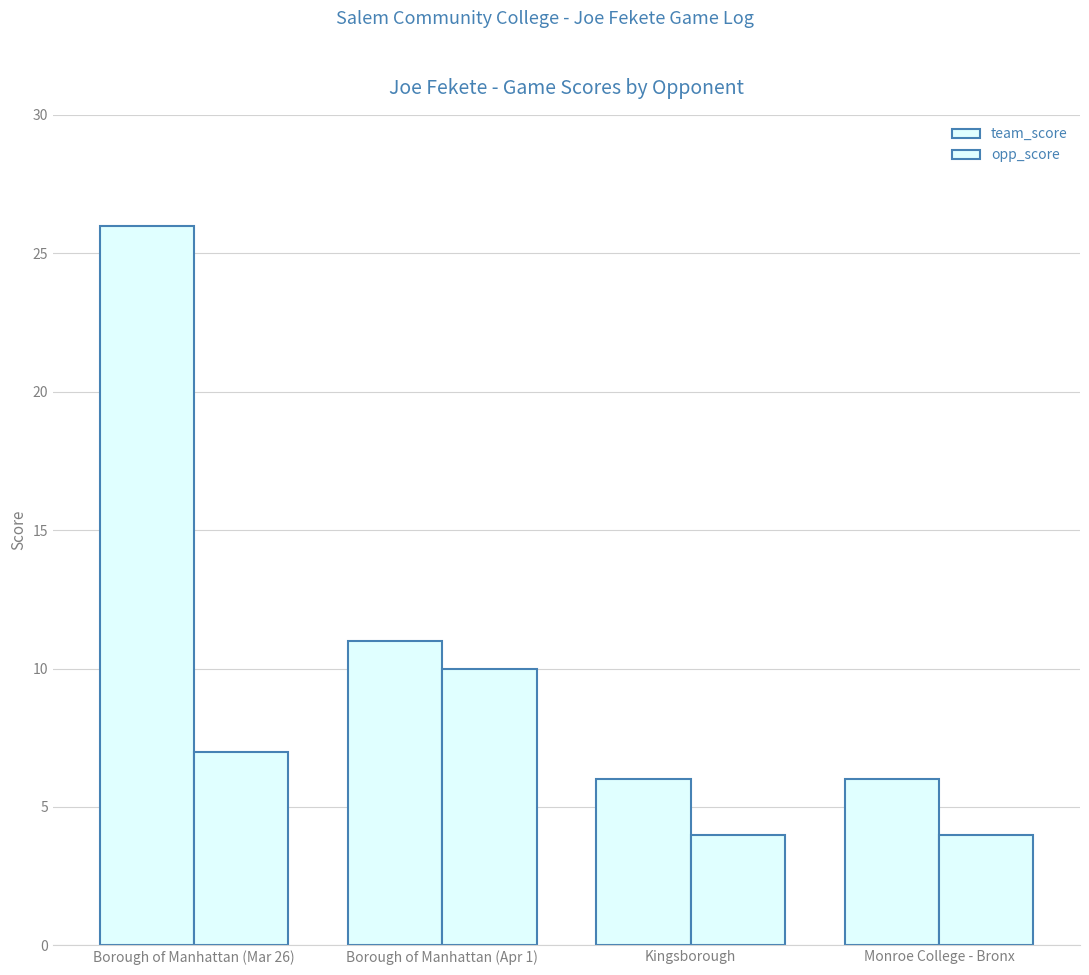

At which category is the sum across all series the highest?

Borough of Manhattan (Mar 26)